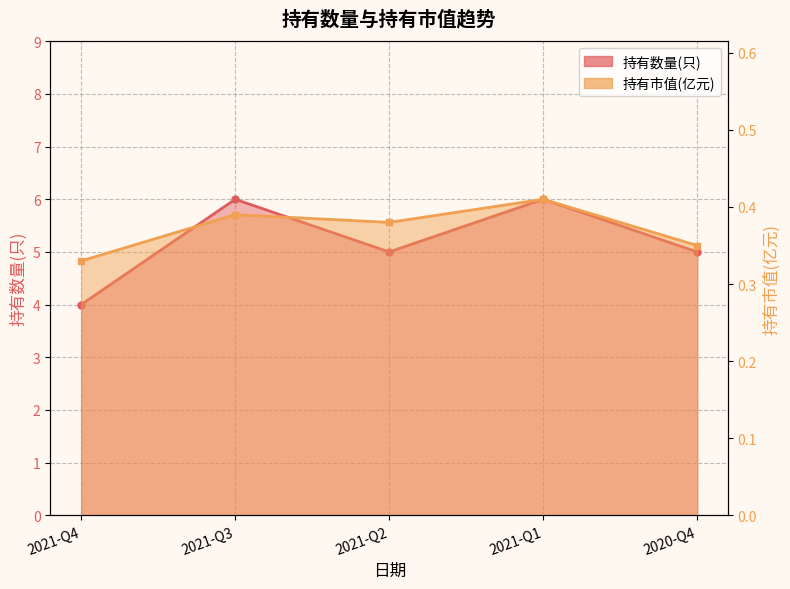

True or false: 持有数量(只) and 持有市值(亿元) intersect in this chart.

False